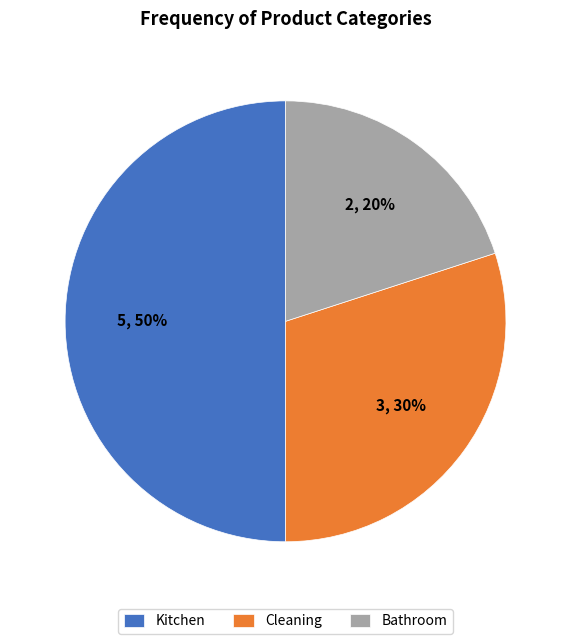

Which category has the biggest portion of the pie?

Kitchen